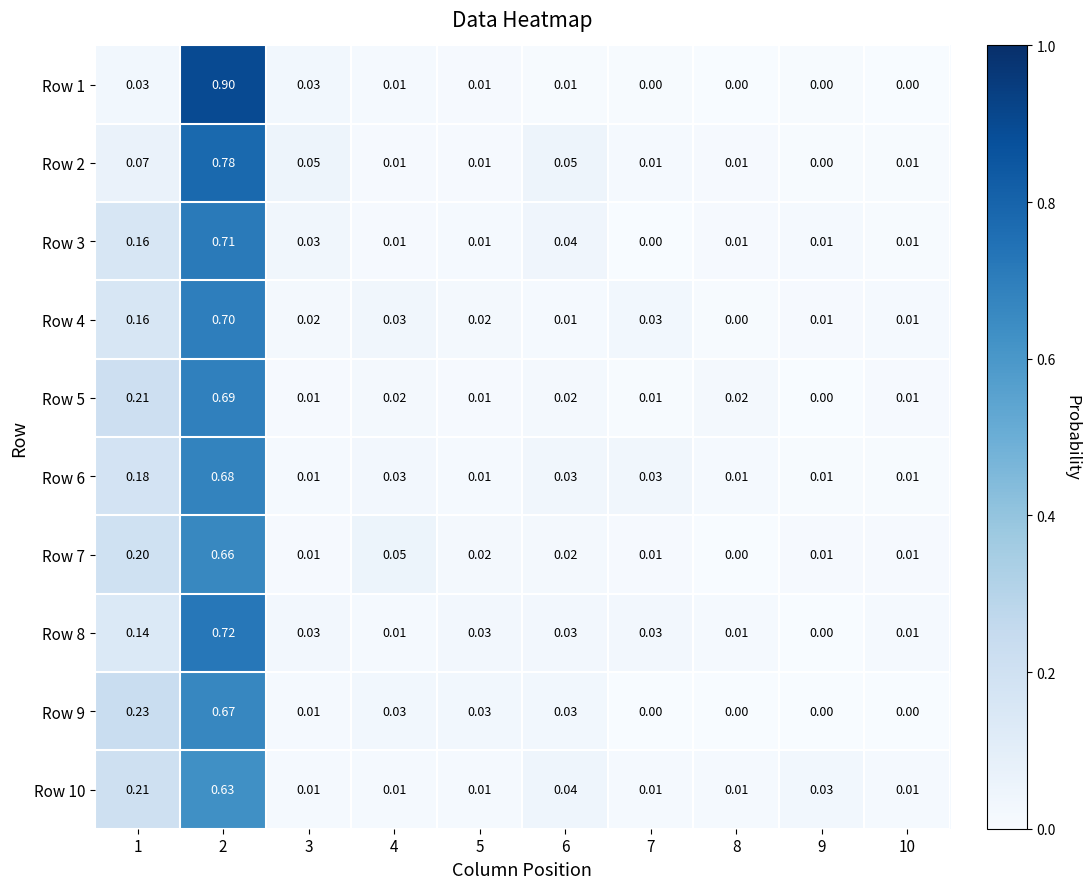

Is the value of Row 1 at 9 greater than the value of Row 5 at 7?

No